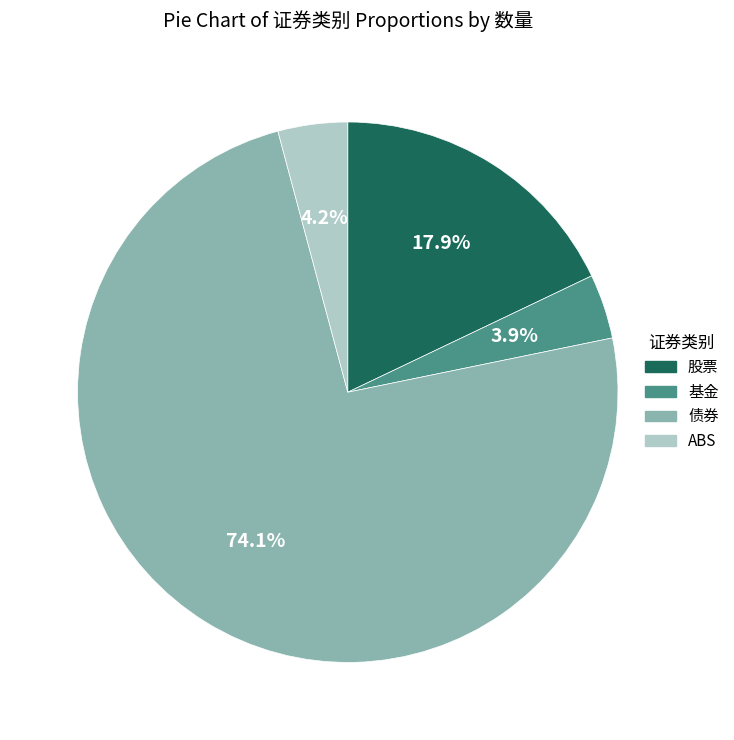

Does 基金 represent more than half of the total?

No